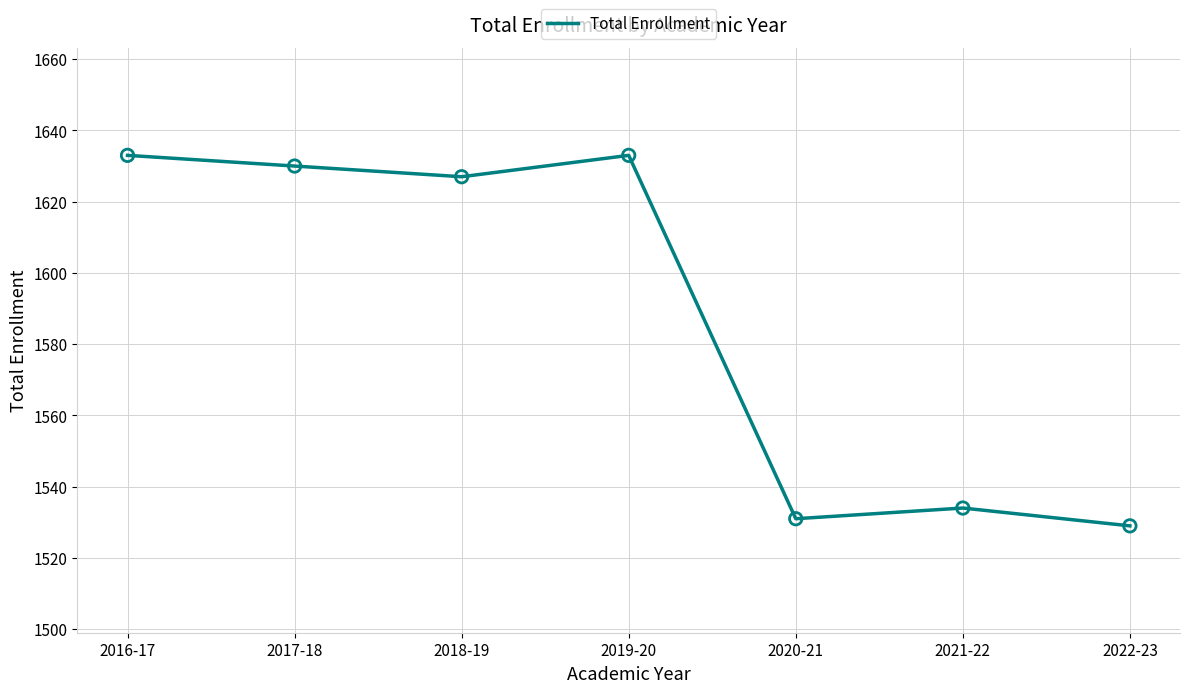

Approximately how many times larger is the value at 2016-17 compared to 2021-22?

1.1